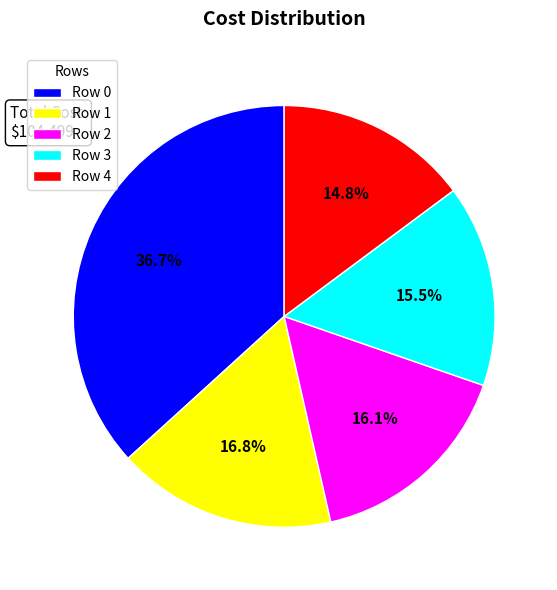

Count the number of slices in the pie.

5